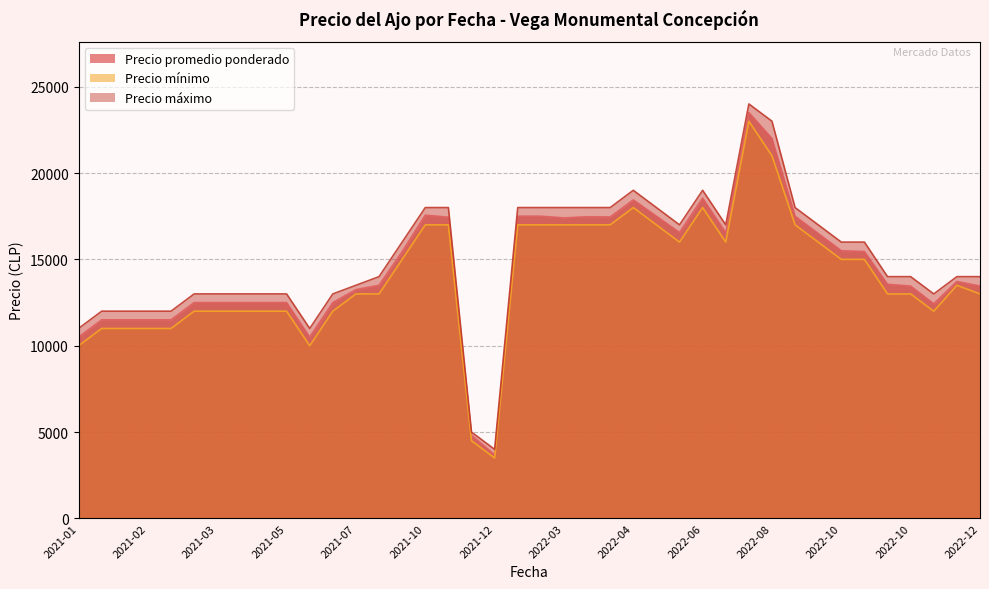

True or false: Precio máximo and Precio promedio ponderado cross at least once.

False